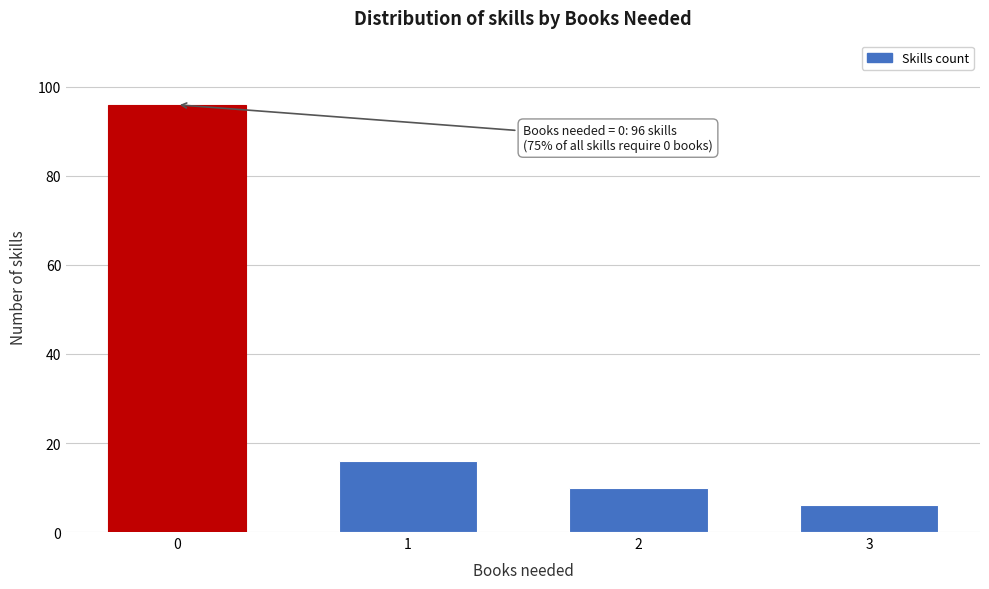

Reading left to right, list all the values displayed in this chart.

0=96	1=16	2=10	3=6